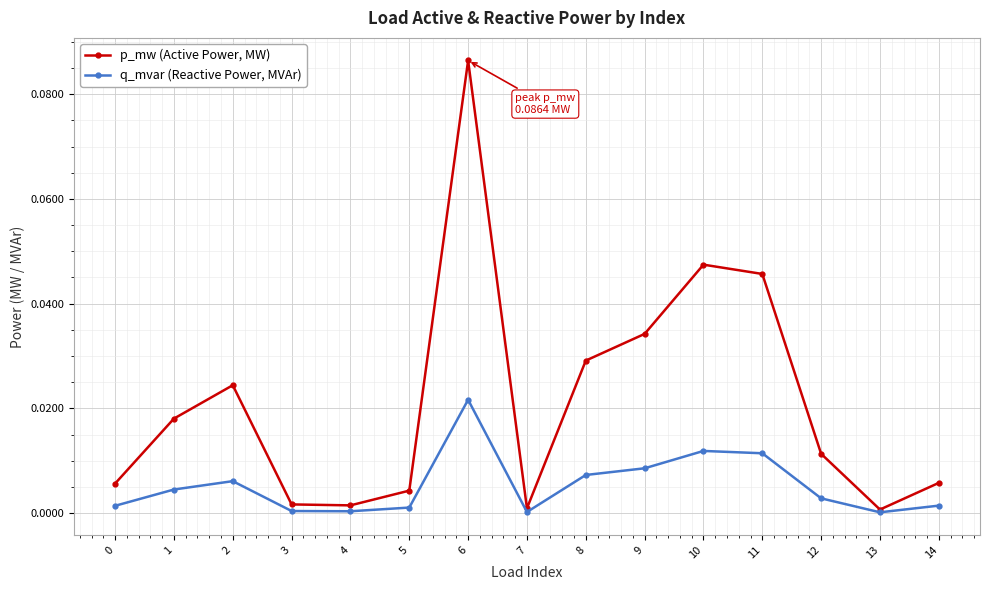

At how many categories does at least one series exceed 0?

15